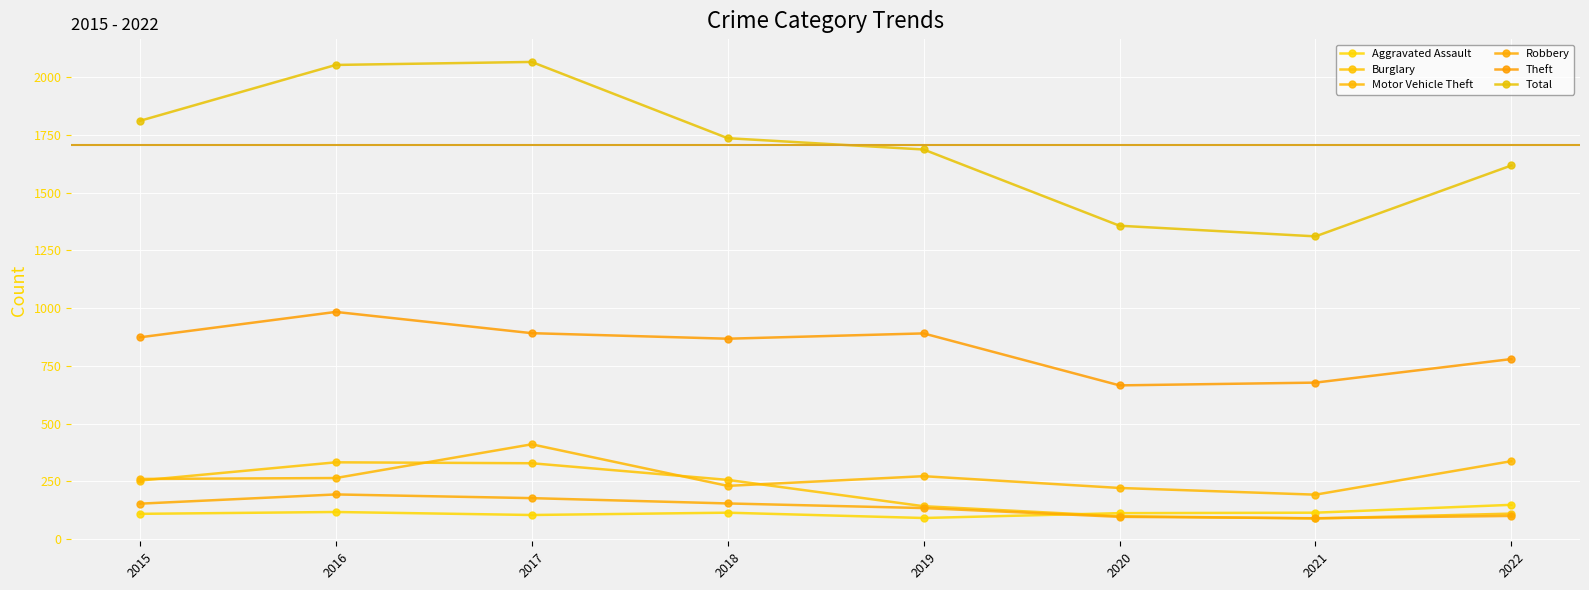

At which category does the chart reach its minimum across all series?

2021